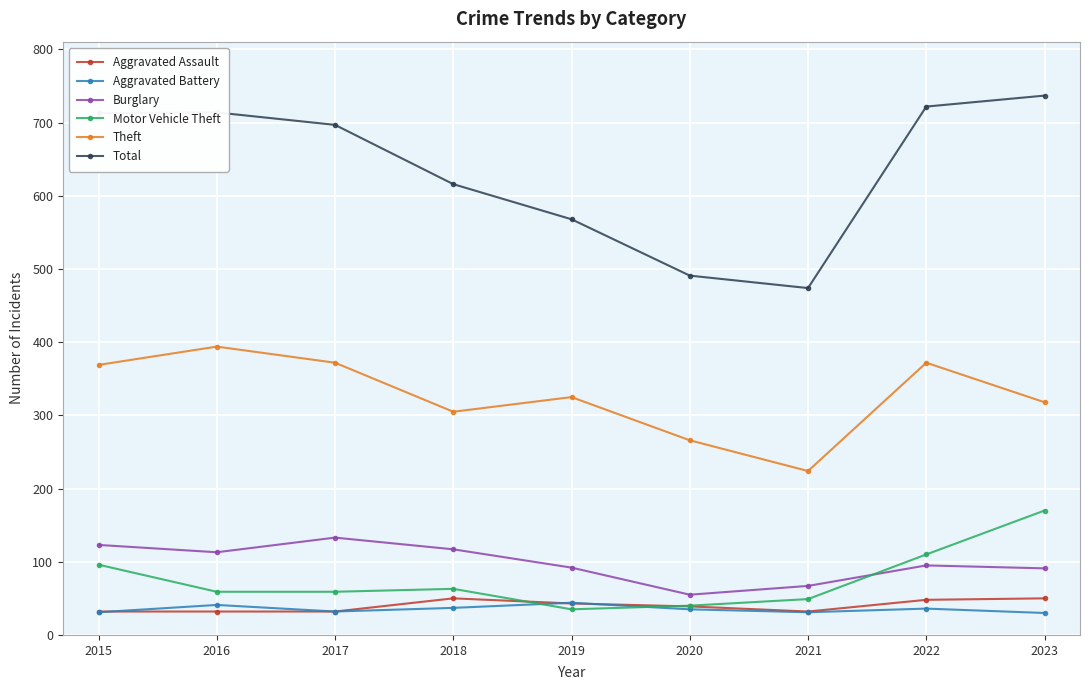

Where is the first local maximum for Theft?

2016